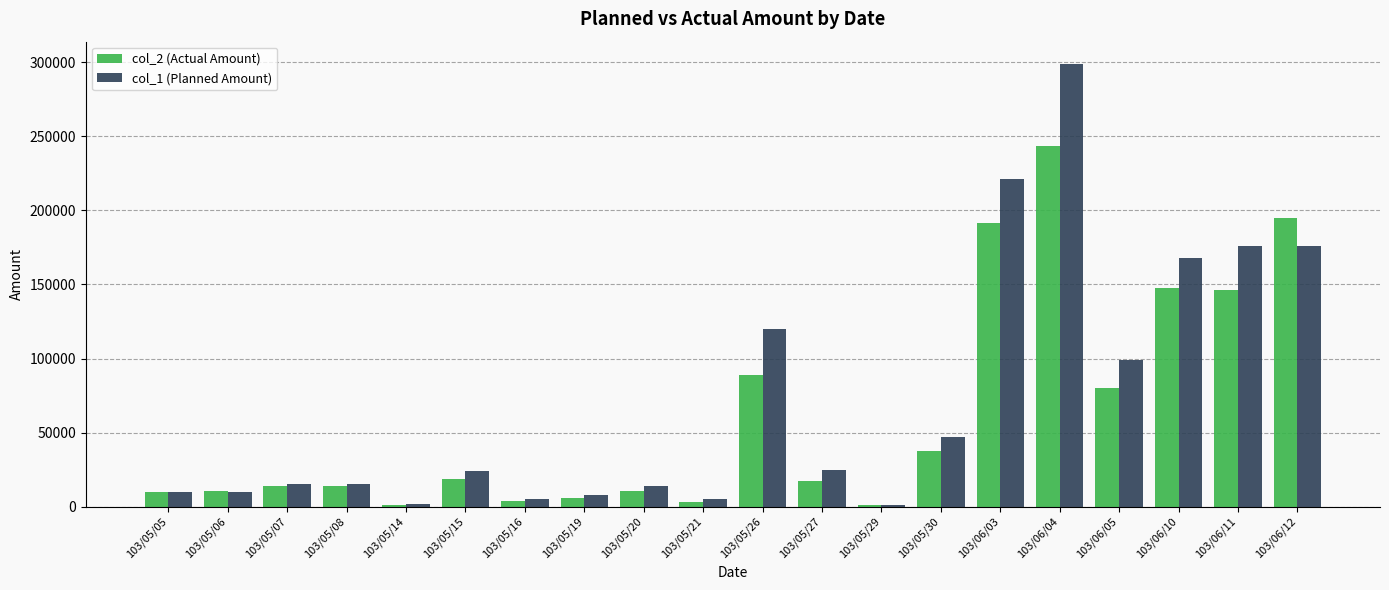

How many series are shown in this chart?

2